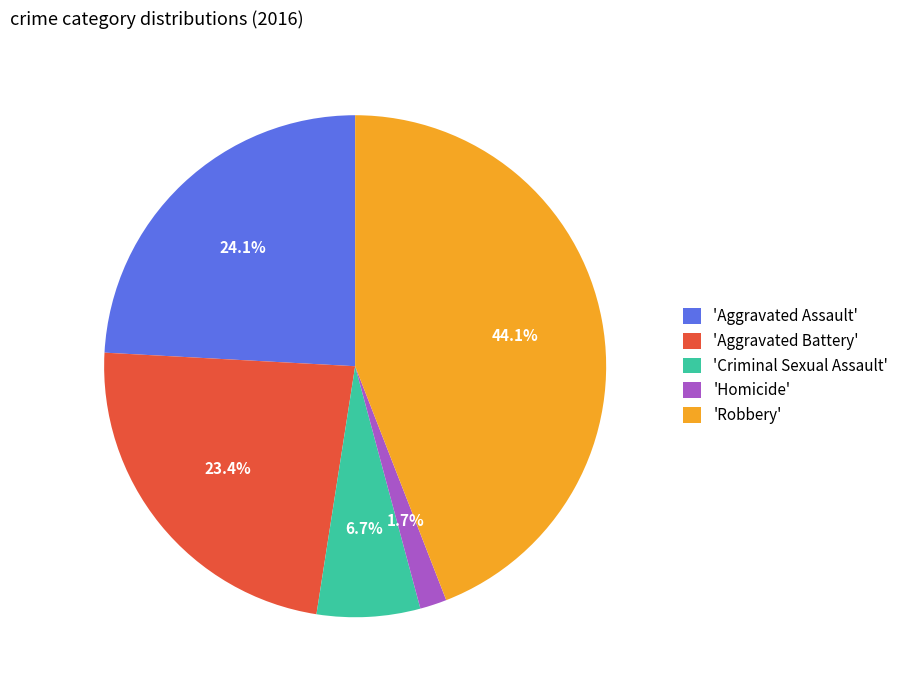

Which slice is the smallest?

'Homicide'